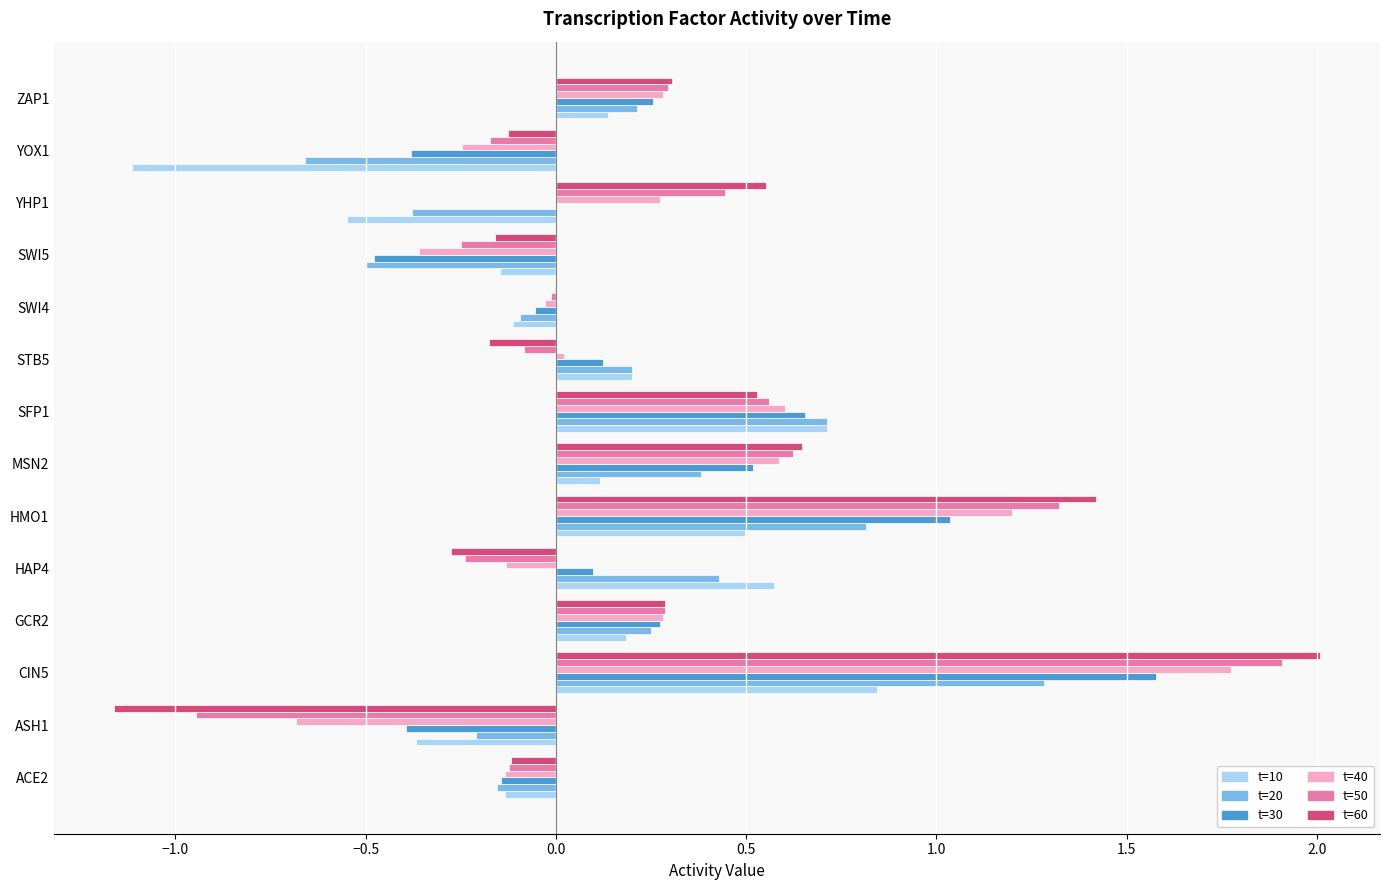

Read the t=50 value at HMO1.

1.3